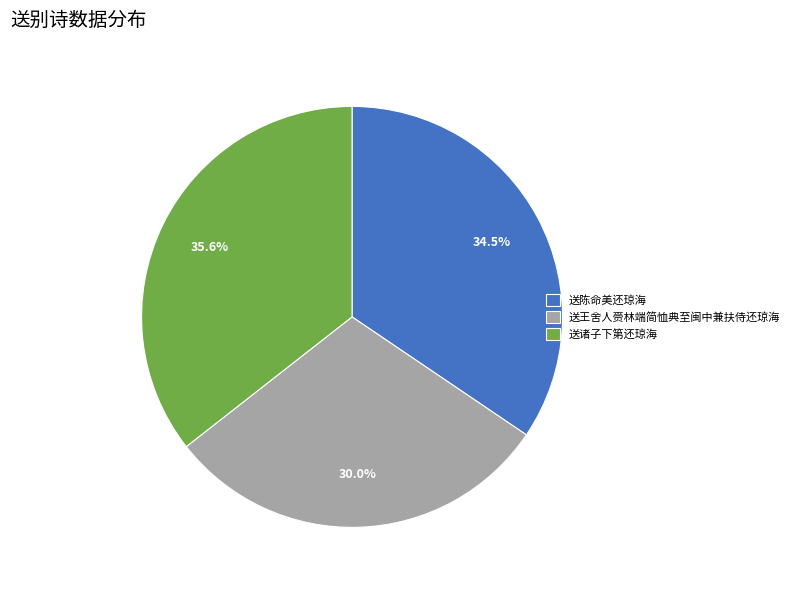

How many slices are in this pie chart?

3